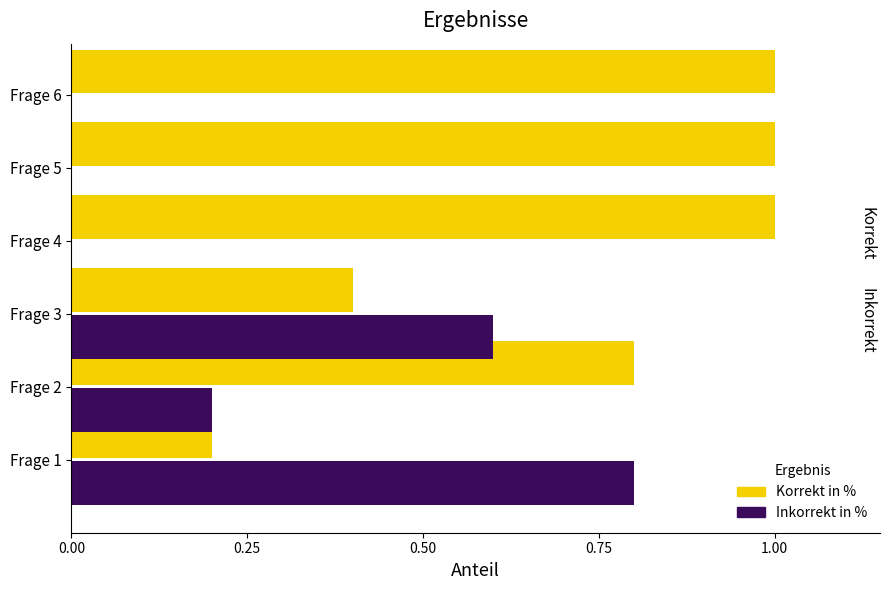

What is the maximum value shown in the chart?

1.0